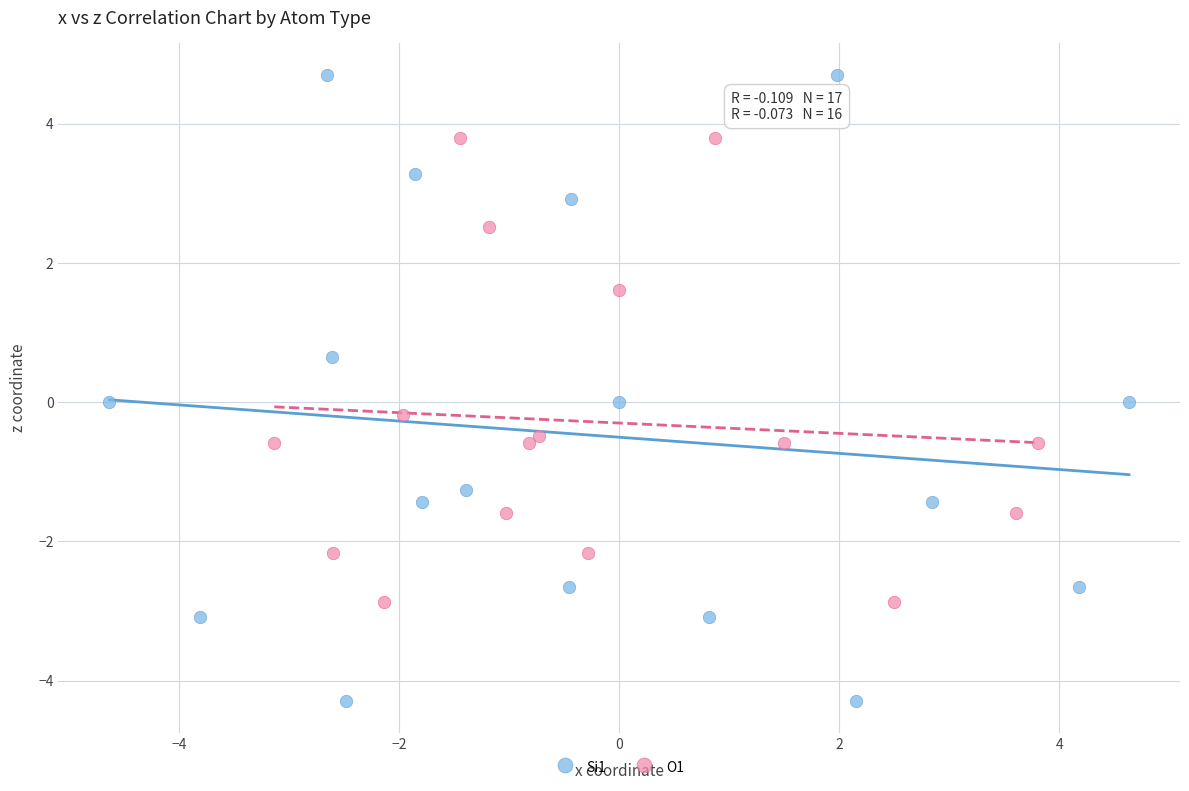

What are all the series names shown in the legend?

Si1, O1